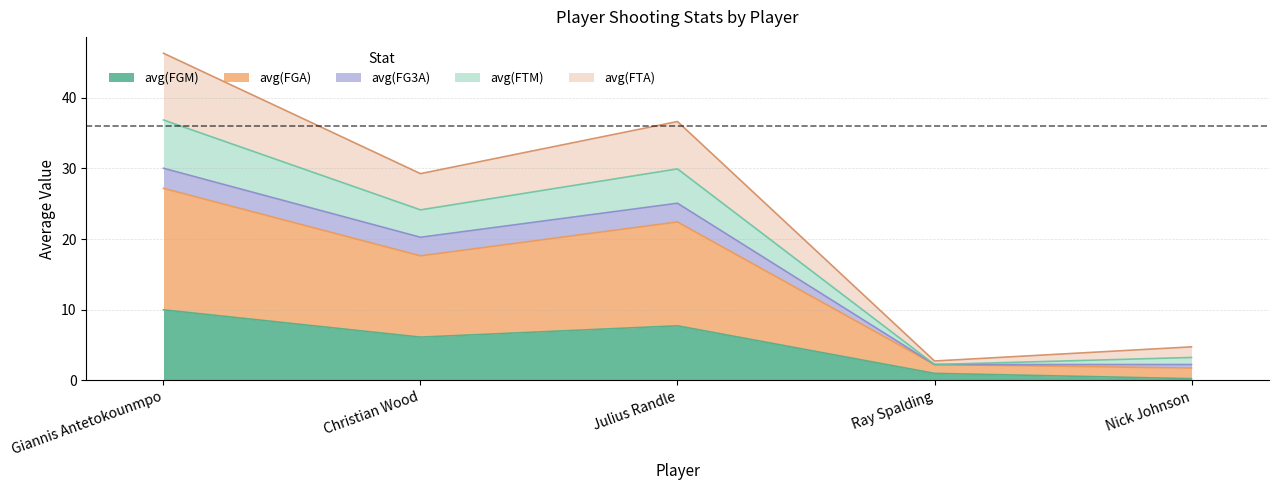

How many data points in avg(FTA) are above 24?

3